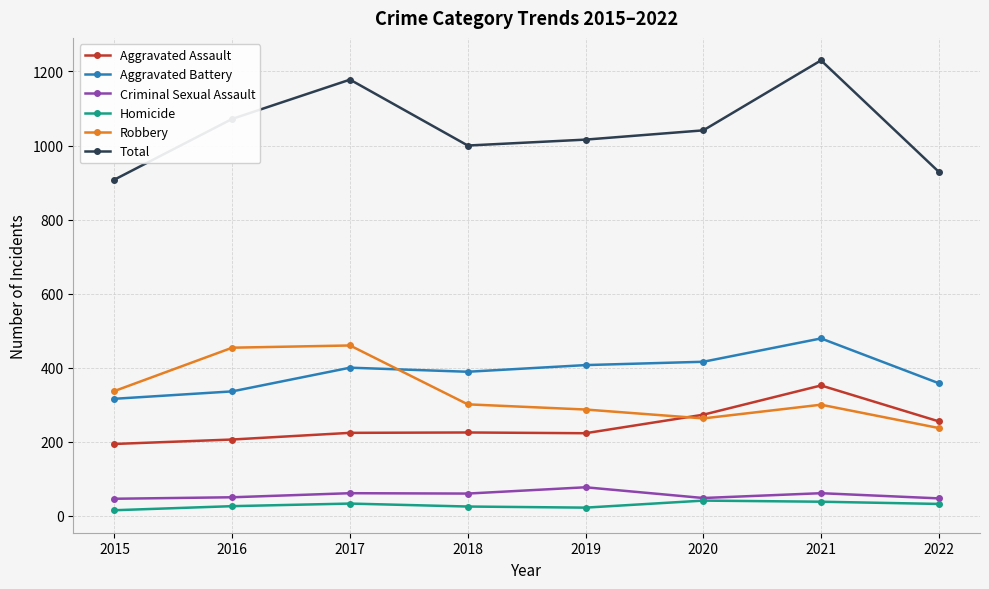

What is the average value of the Total series?

1047